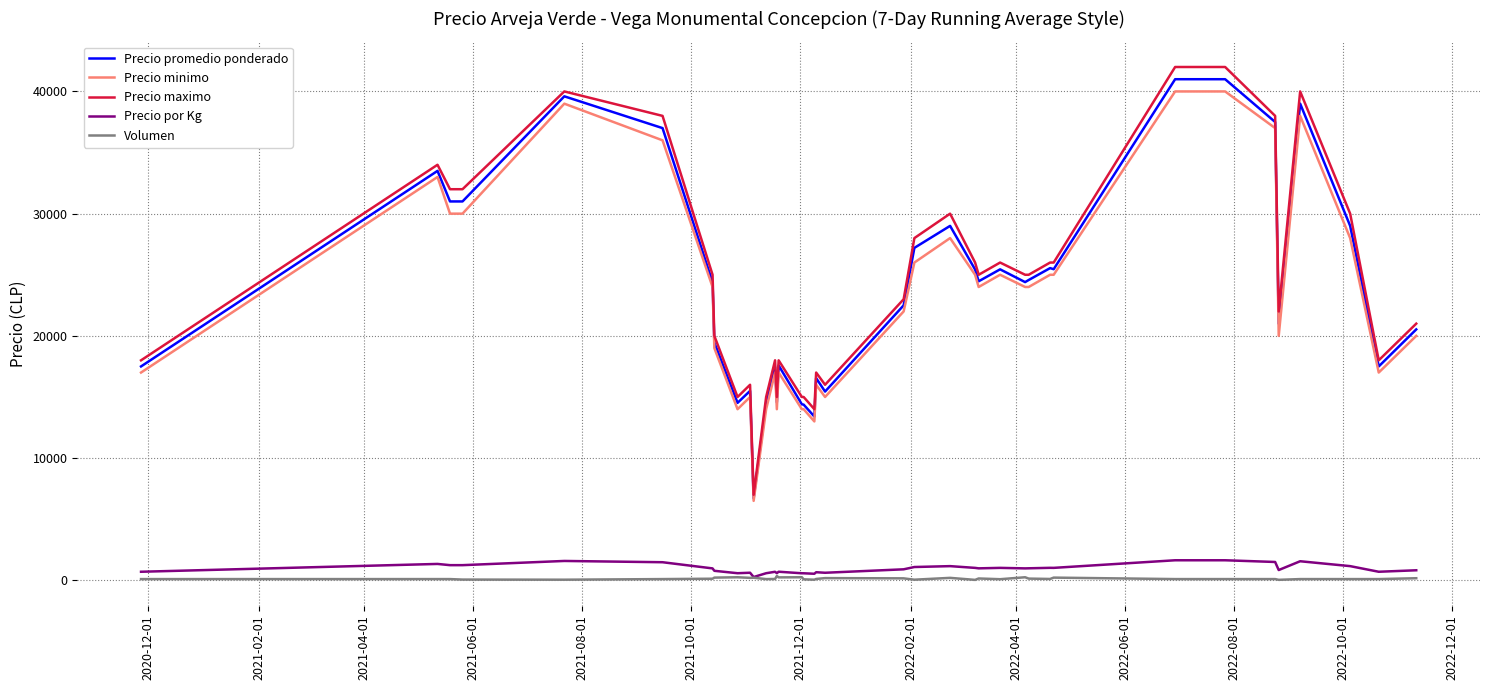

What is the greatest value displayed?

42000